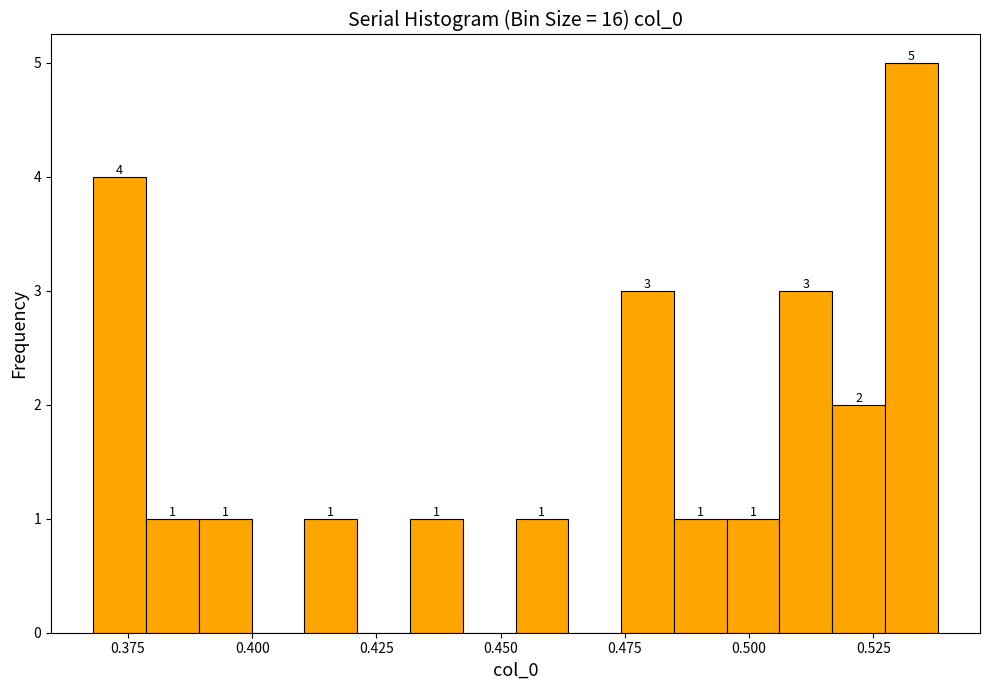

Read against the x-axis, roughly where is the centre of the tallest bar?

0.535